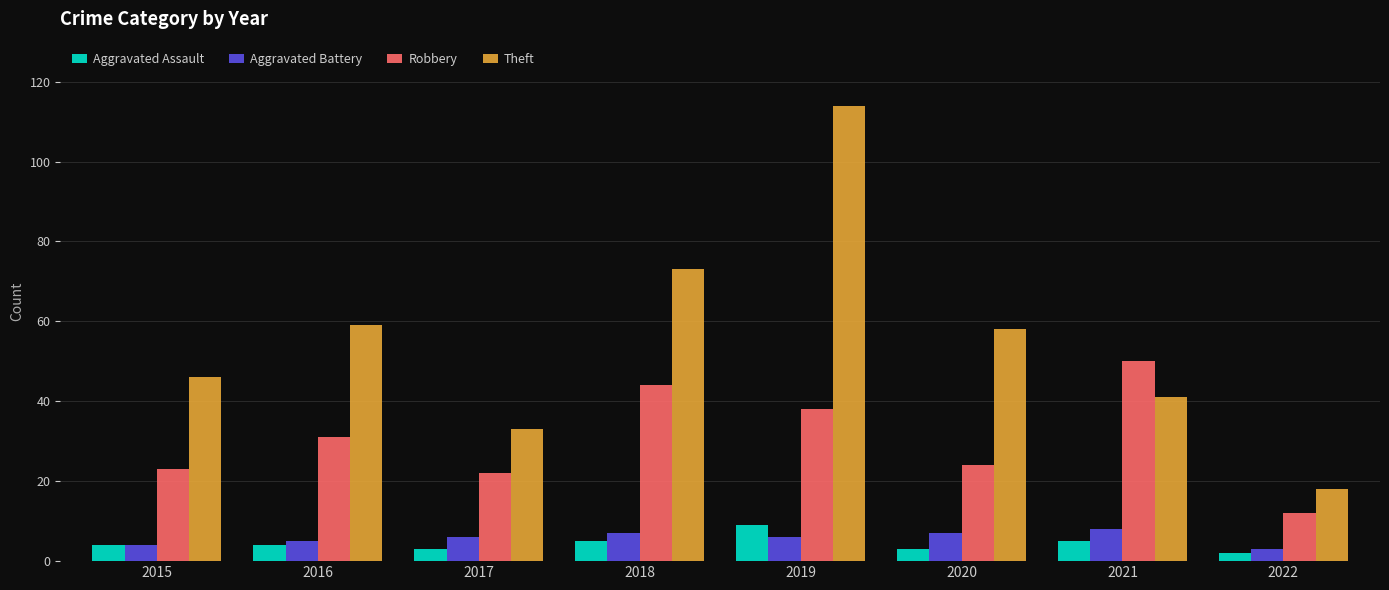

What is the maximum value shown in the chart?

114